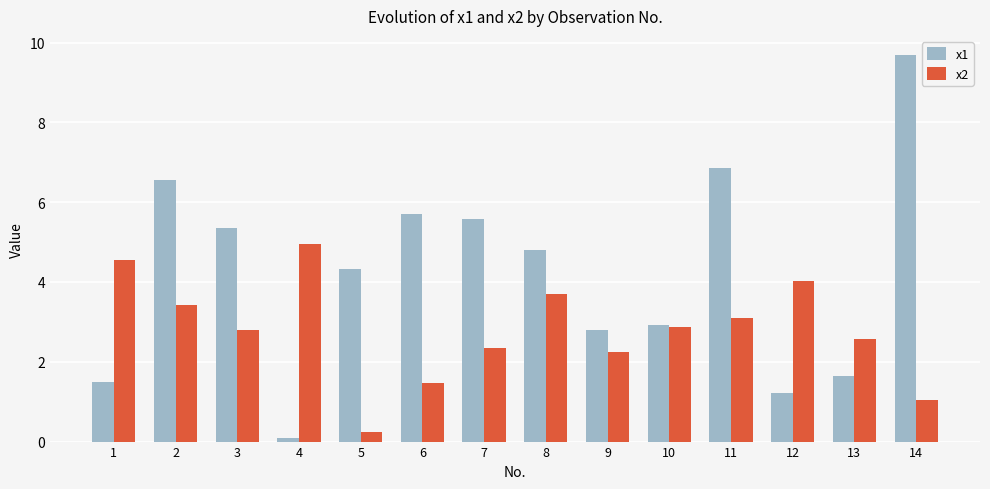

The value of x2 at 2 is 3.4. True or false?

True